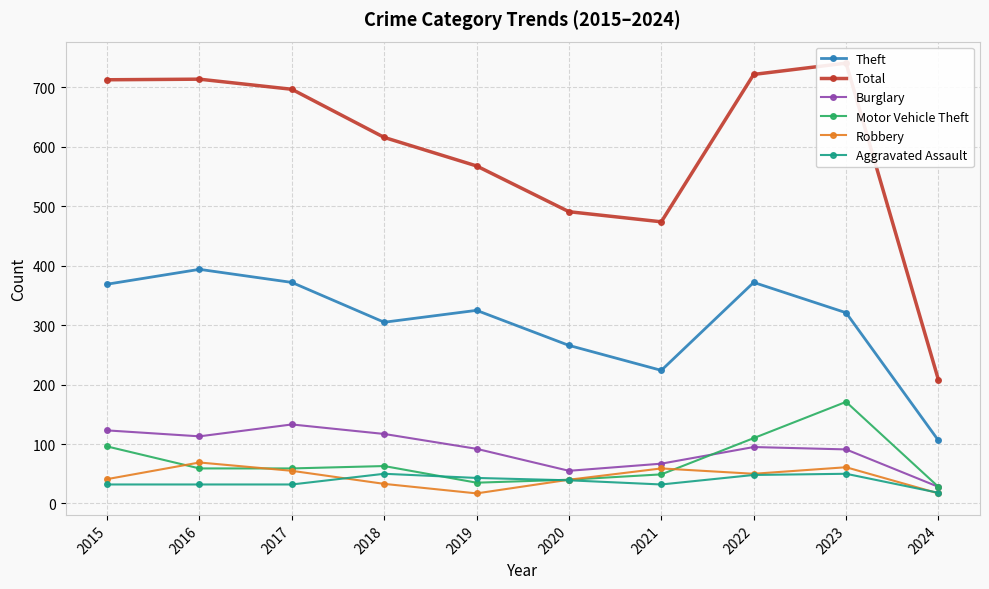

How many data points in Aggravated Assault are above 39?

4